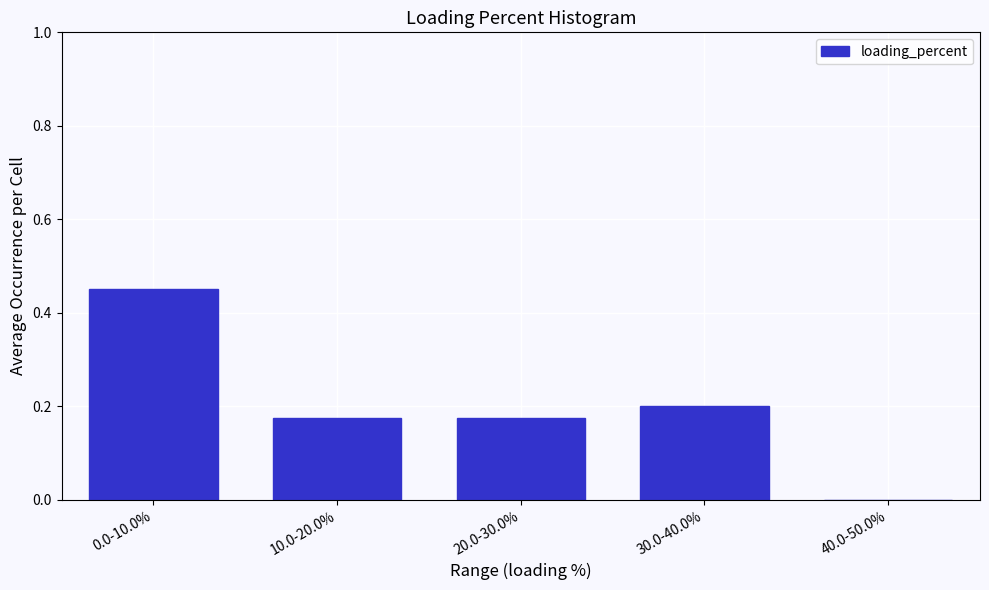

Which category has the highest value across all series?

0.0-10.0%